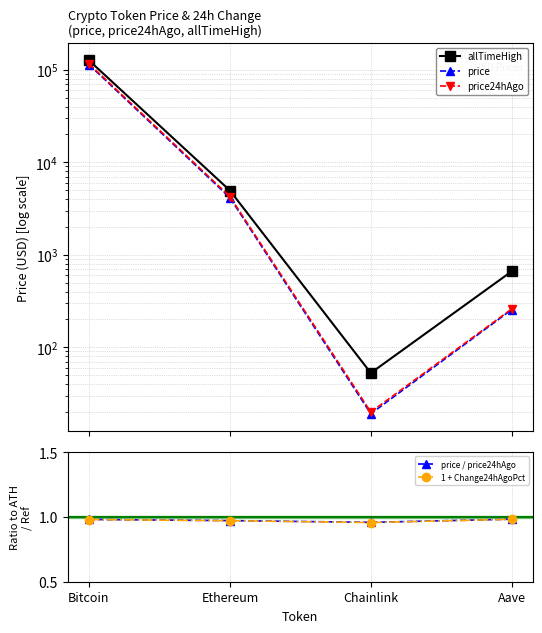

Which series has the largest range (max minus min)?

allTimeHigh